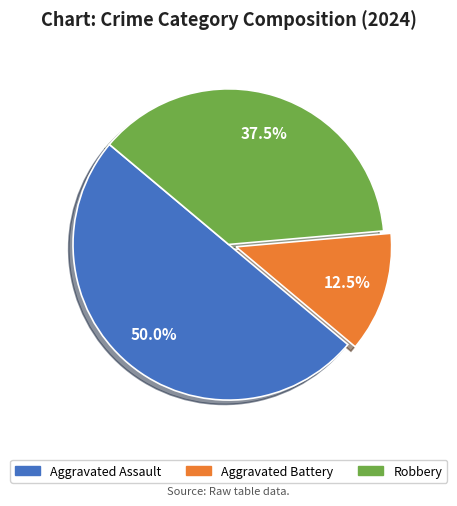

The Robbery slice represents 44% of the pie. True or false?

False